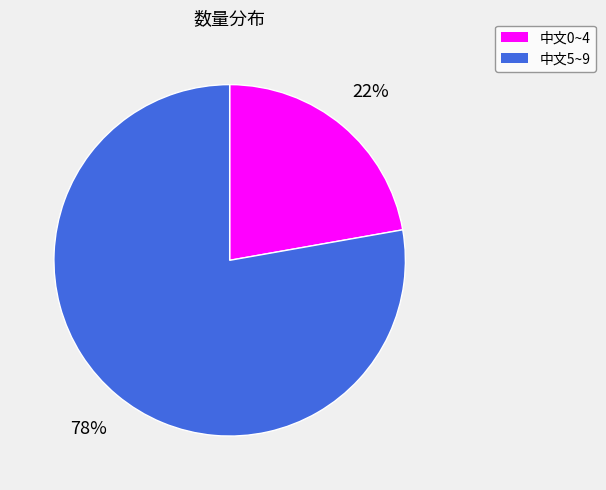

How many segments does this pie chart have?

2